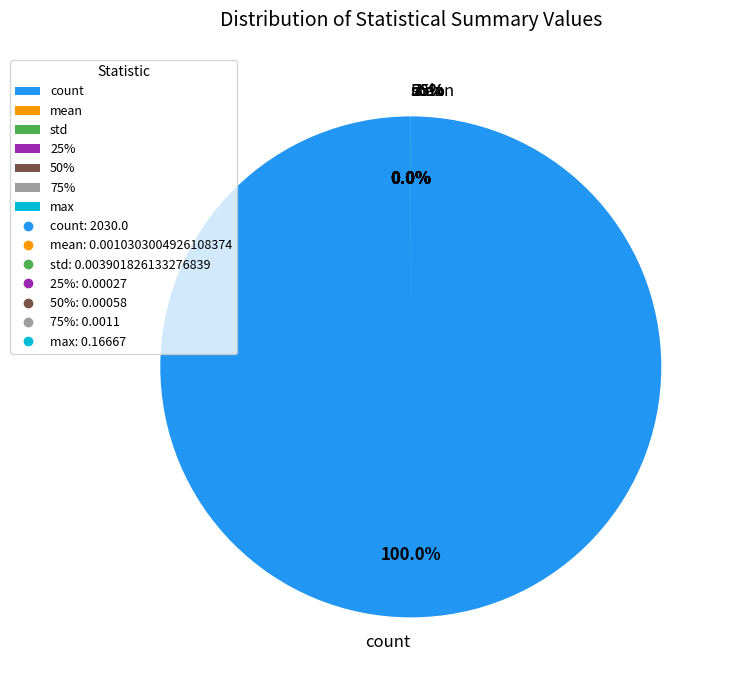

To the nearest percent, what is the difference between the 50% and count slice percentages?

100%